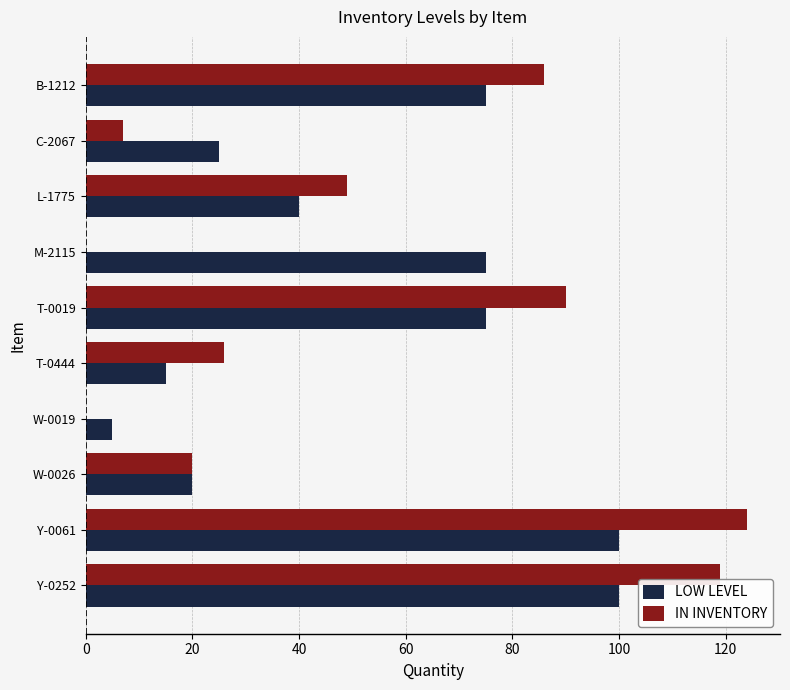

At which category is the sum across all series the highest?

Y-0061